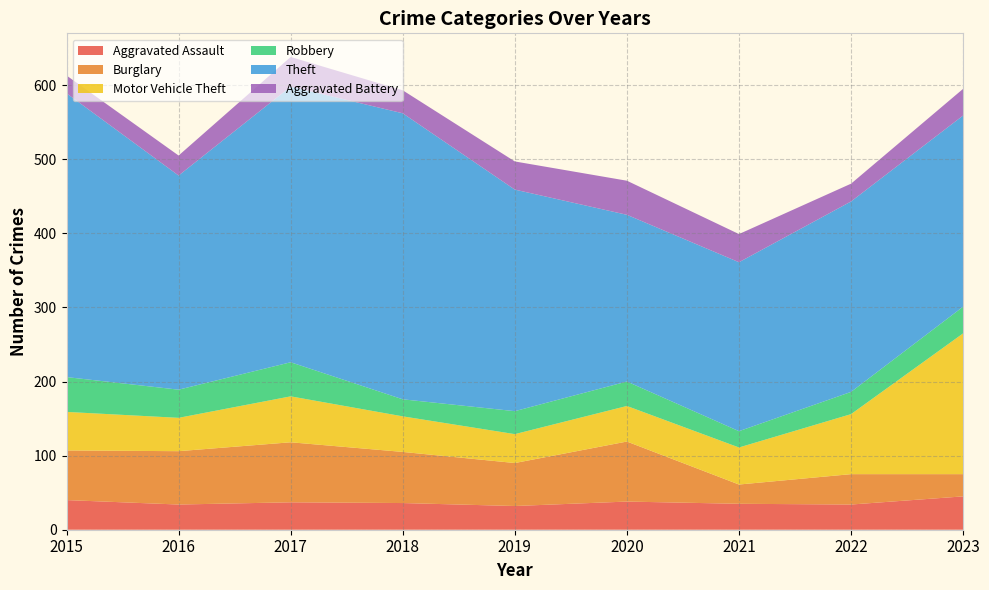

Reading left to right, transcribe all the data shown in this chart.

Aggravated Assault: 2015=40	2016=34	2017=37	2018=36	2019=32	2020=38	2021=35	2022=34	2023=45
Burglary: 2015=67	2016=72	2017=81	2018=69	2019=58	2020=81	2021=26	2022=41	2023=30
Motor Vehicle Theft: 2015=52	2016=45	2017=62	2018=48	2019=39	2020=48	2021=50	2022=81	2023=190
Robbery: 2015=47	2016=38	2017=46	2018=23	2019=31	2020=33	2021=22	2022=30	2023=36
Theft: 2015=383	2016=289	2017=372	2018=386	2019=299	2020=225	2021=228	2022=257	2023=258
Aggravated Battery: 2015=24	2016=27	2017=40	2018=31	2019=38	2020=46	2021=38	2022=24	2023=36